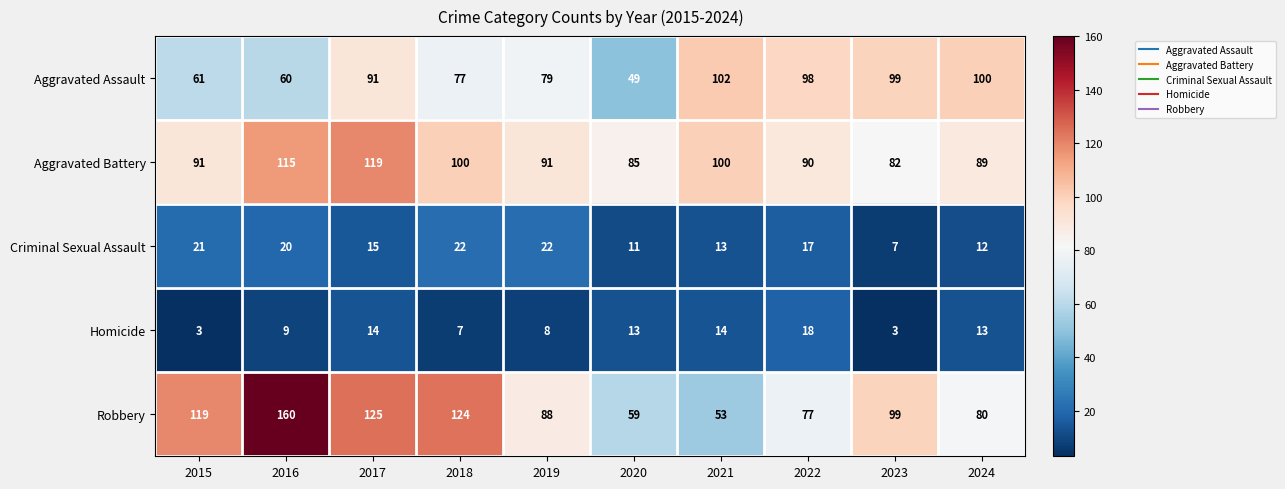

What is the difference between the second highest and minimum values in the Homicide series?

11